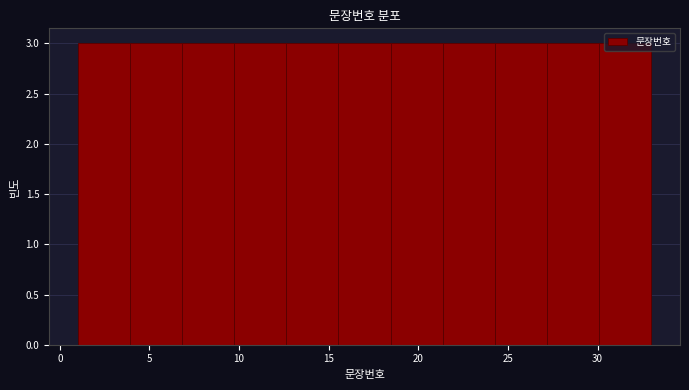

Reading left to right, transcribe this chart: for each bar, give the range it covers on the x-axis and its height. Neither the bar edges nor the heights are printed on the chart, so give them approximately, as read against the axes.

1.0 to 4.0: 3
4.0 to 7.0: 3
7.0 to 9.5: 3
9.5 to 12.5: 3
12.5 to 15.5: 3
15.5 to 18.5: 3
18.5 to 21.5: 3
21.5 to 24.5: 3
24.5 to 27.0: 3
27.0 to 30.0: 3
30.0 to 33.0: 3